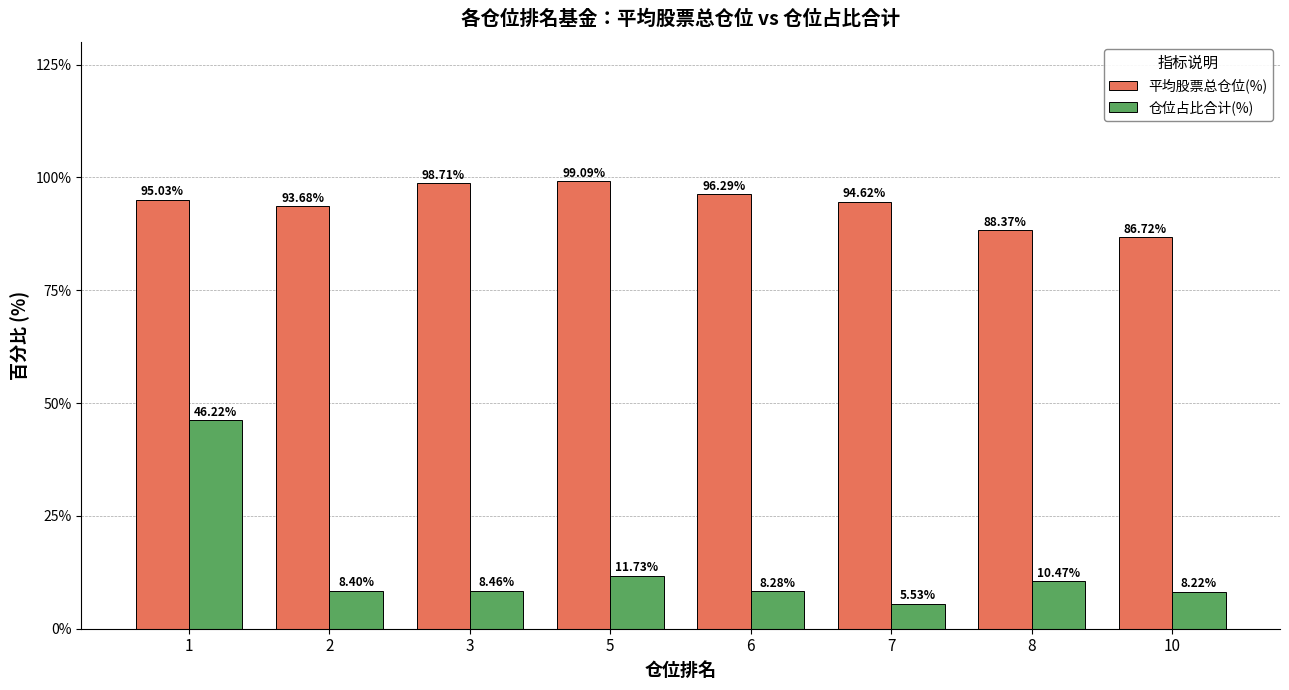

Is the value of 仓位占比合计(%) at 1 greater than the value of 平均股票总仓位(%) at 5?

No